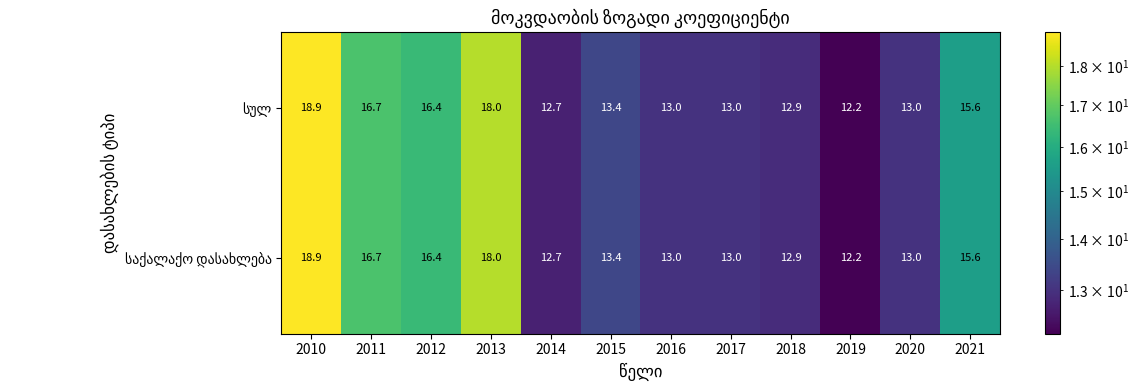

What is the total value across all series at 2017?

26.0